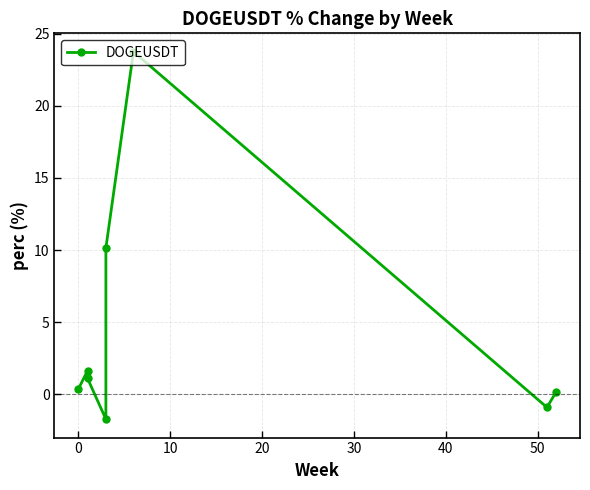

How many categories are shown in the chart?

8